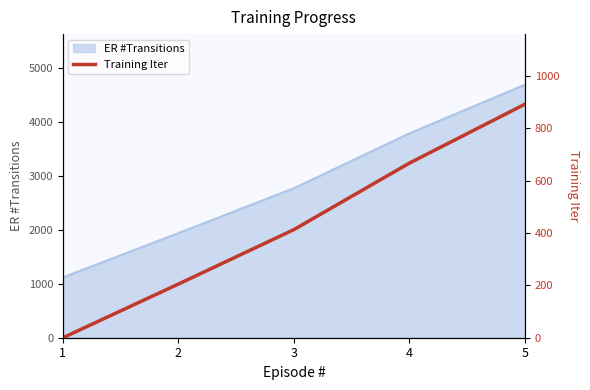

Reading left to right, transcribe all the data shown in this chart.

0	205	413	667	892